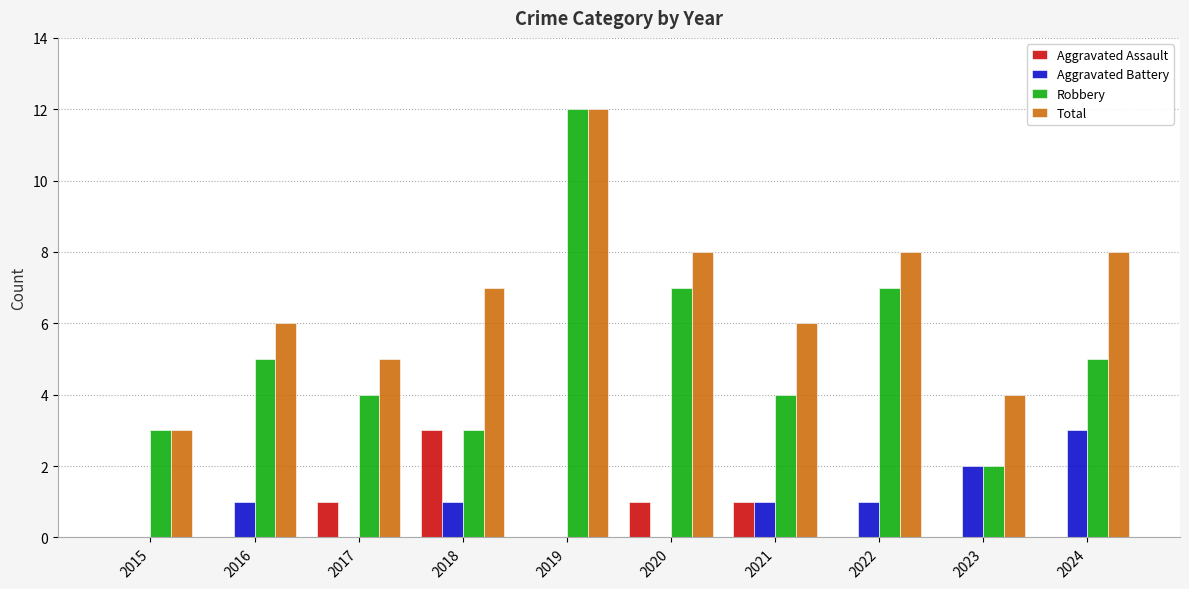

Is the value of Total at 2023 greater than the value of Aggravated Assault at 2022?

Yes